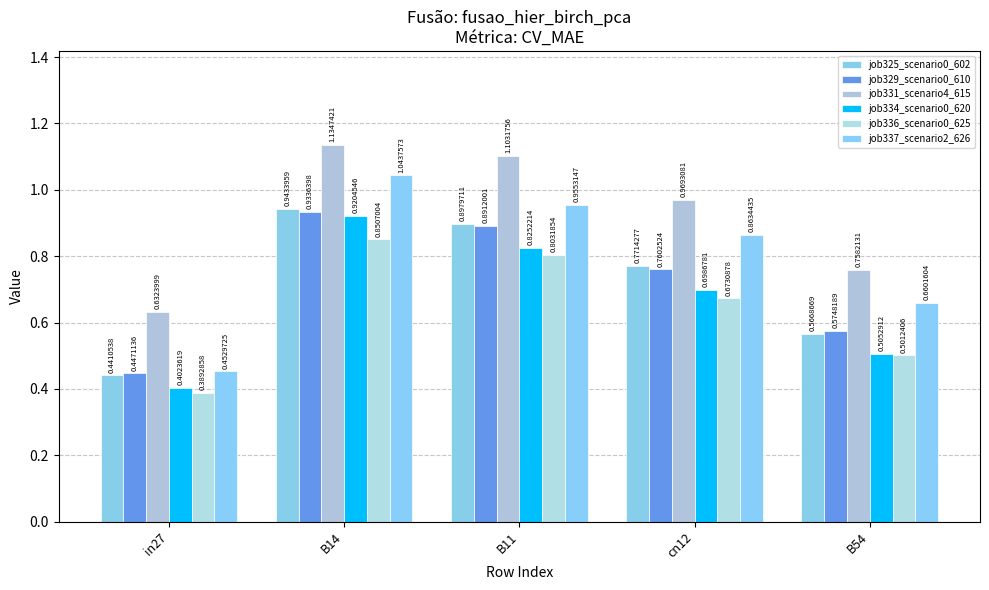

What is the total value across all series at in27?

2.8